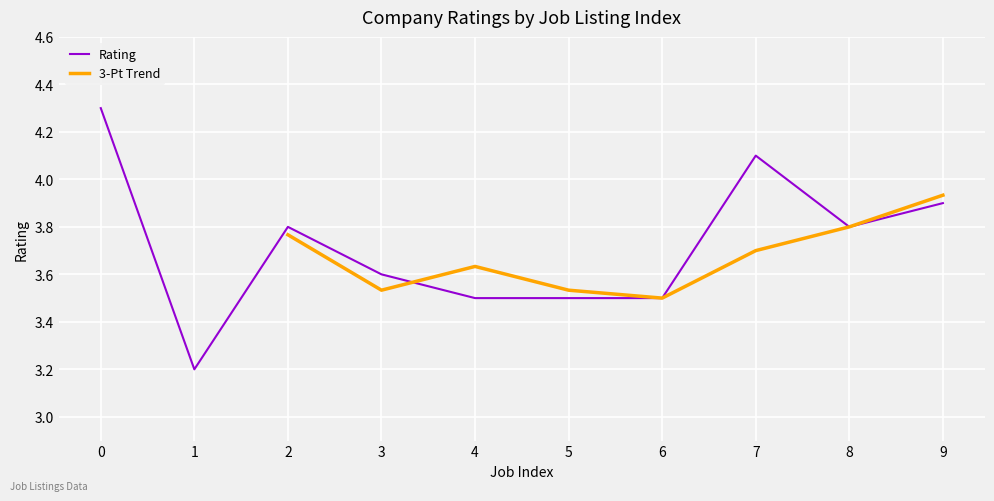

What is the value of the 7th point from the left?

3.5